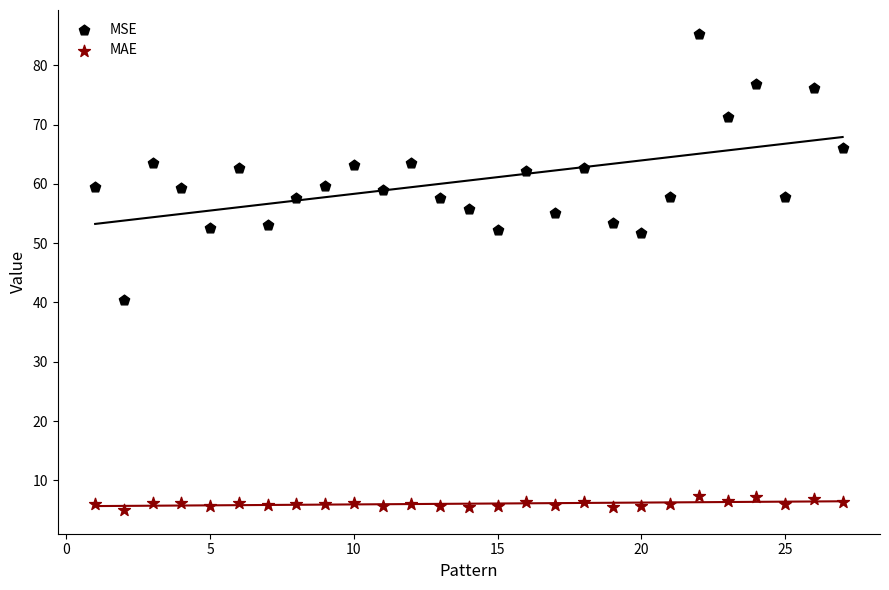

Which series contains the highest Y value?

MSE